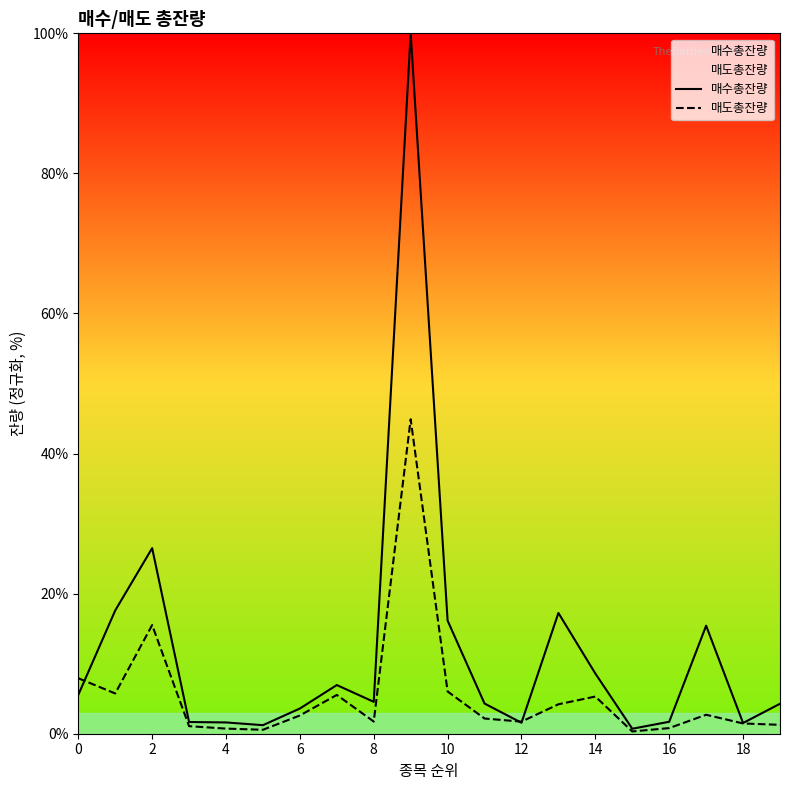

What is the highest value of the 매수총잔량 series?

100.0